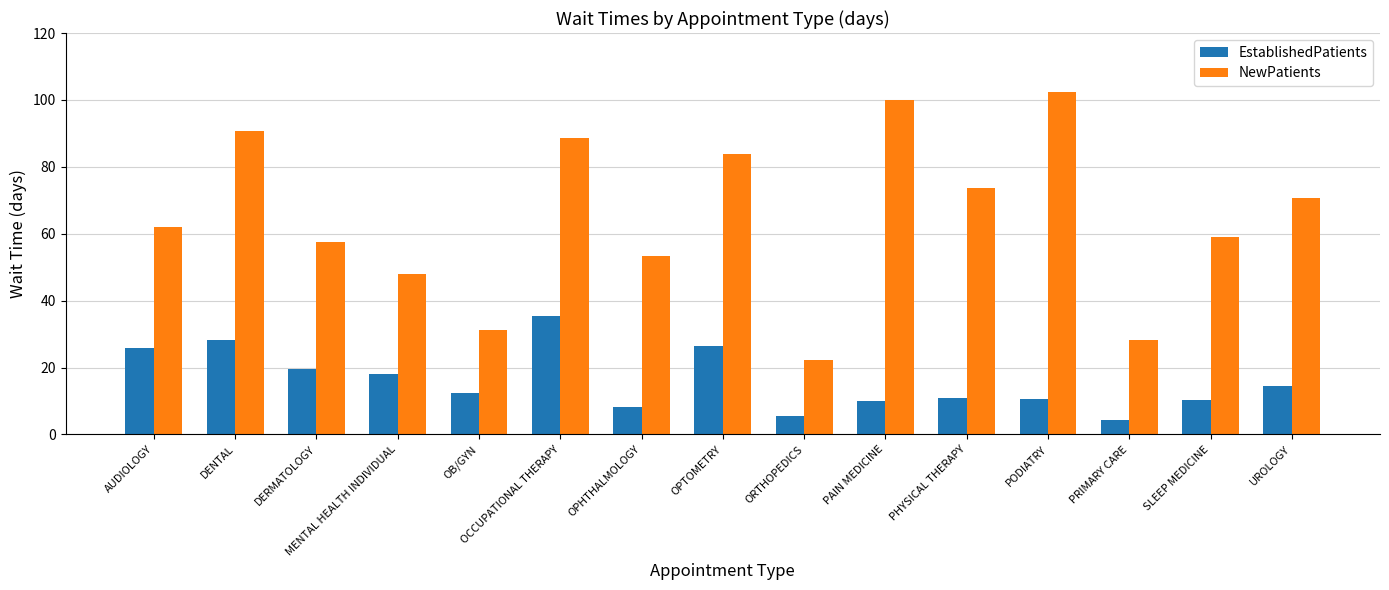

Read the EstablishedPatients value at DERMATOLOGY.

19.6